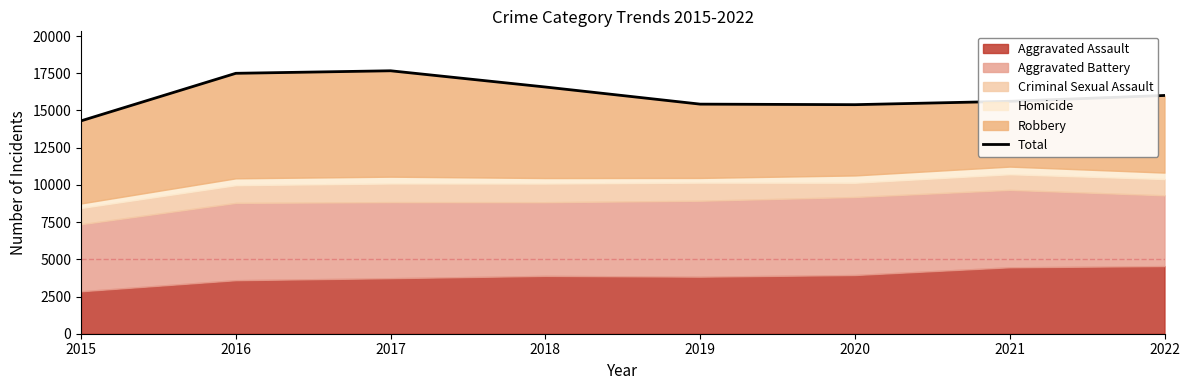

What is the ratio of the value at 2019 to the value at 2016?

0.9